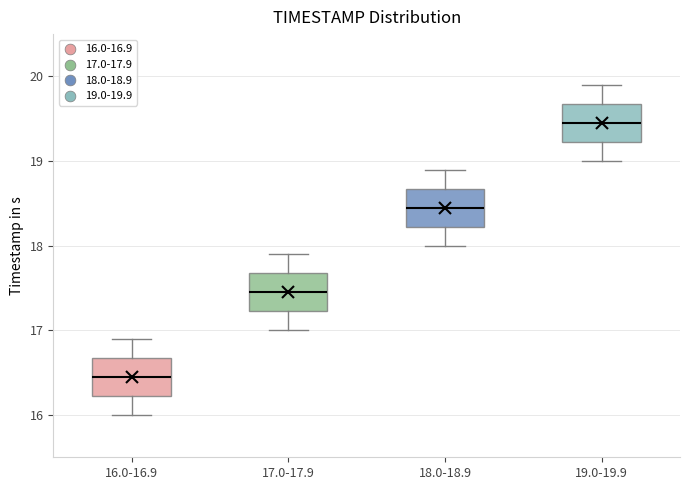

Reading left to right, transcribe this box plot: for each box, give where its median line is, the range the box spans, and where its two whiskers end, as read against the y-axis. The values are not printed on the chart, so give them approximately, as read against the axis.

16.0-16.9: median 16.5, box 16.2 to 16.7, whiskers 16.0 to 16.9
17.0-17.9: median 17.5, box 17.2 to 17.7, whiskers 17.0 to 17.9
18.0-18.9: median 18.5, box 18.2 to 18.7, whiskers 18.0 to 18.9
19.0-19.9: median 19.5, box 19.2 to 19.7, whiskers 19.0 to 19.9